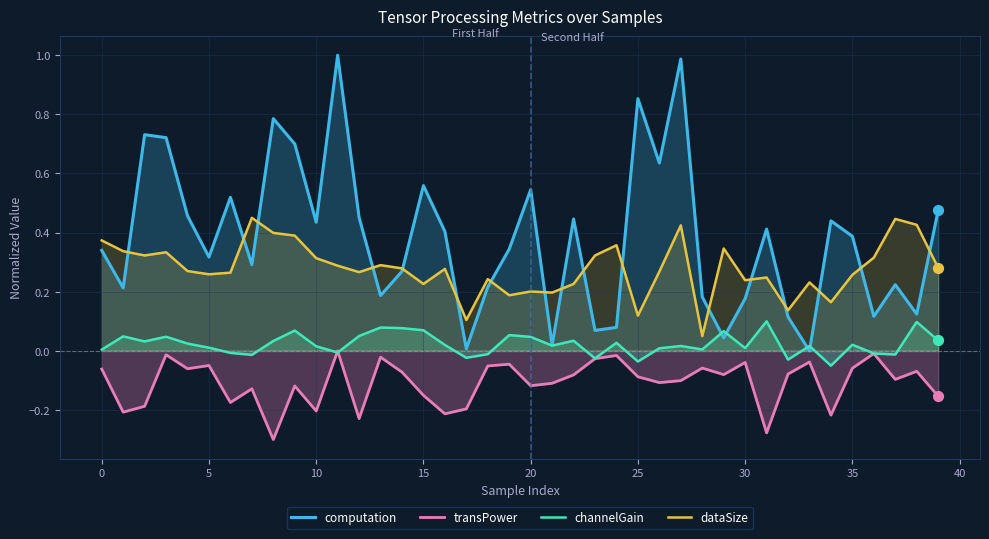

Which series reaches the maximum Y coordinate?

computation